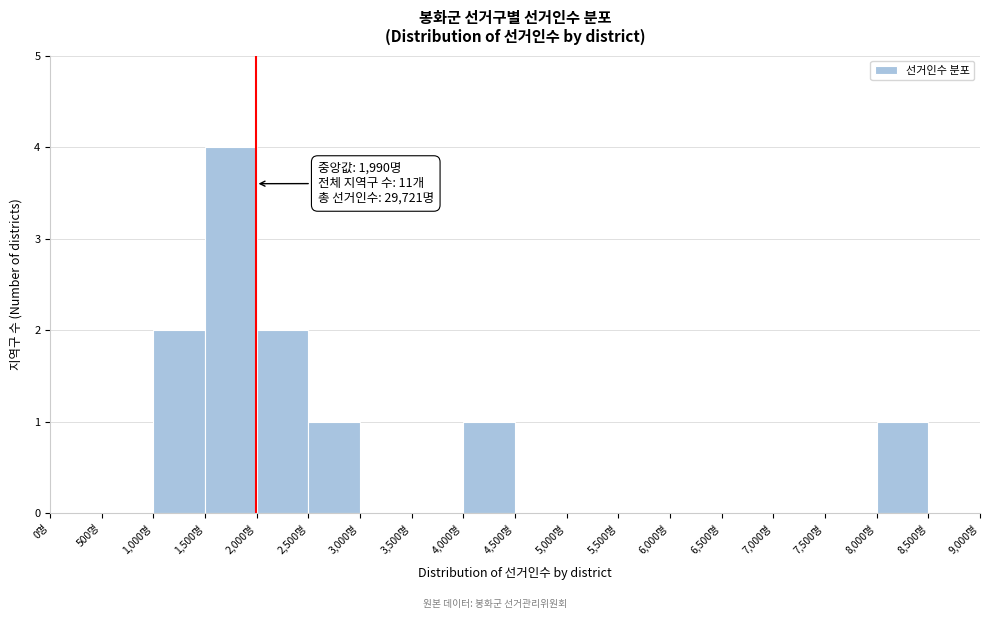

Over which range of the x-axis is the bar tallest?

1500 to 2000